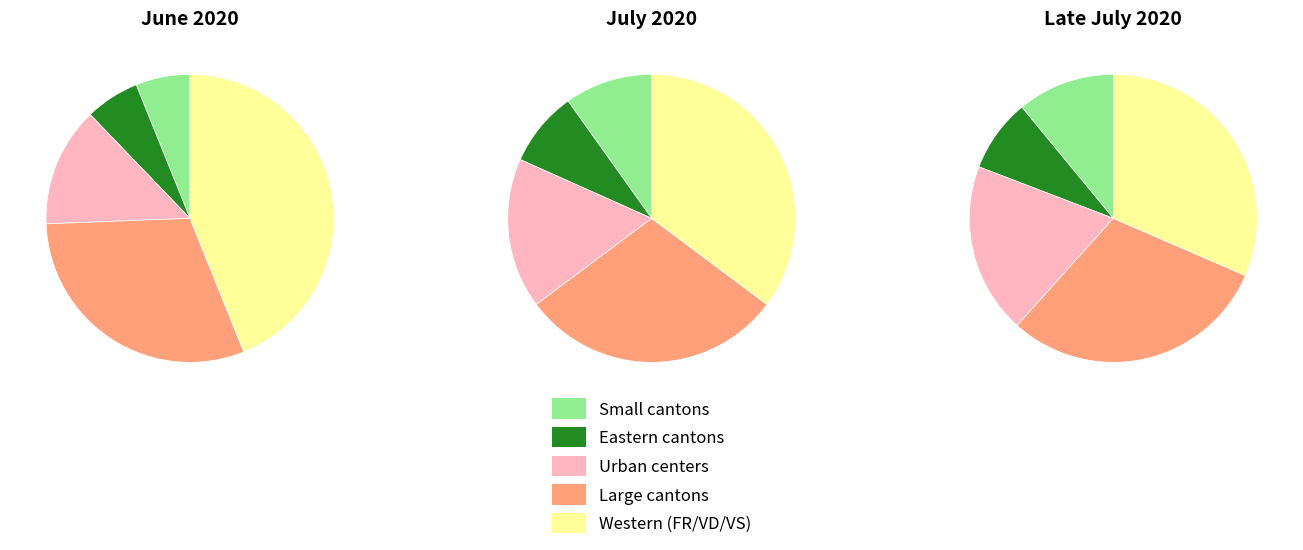

What percentage is NOT represented by values_2020_07?

96.7%